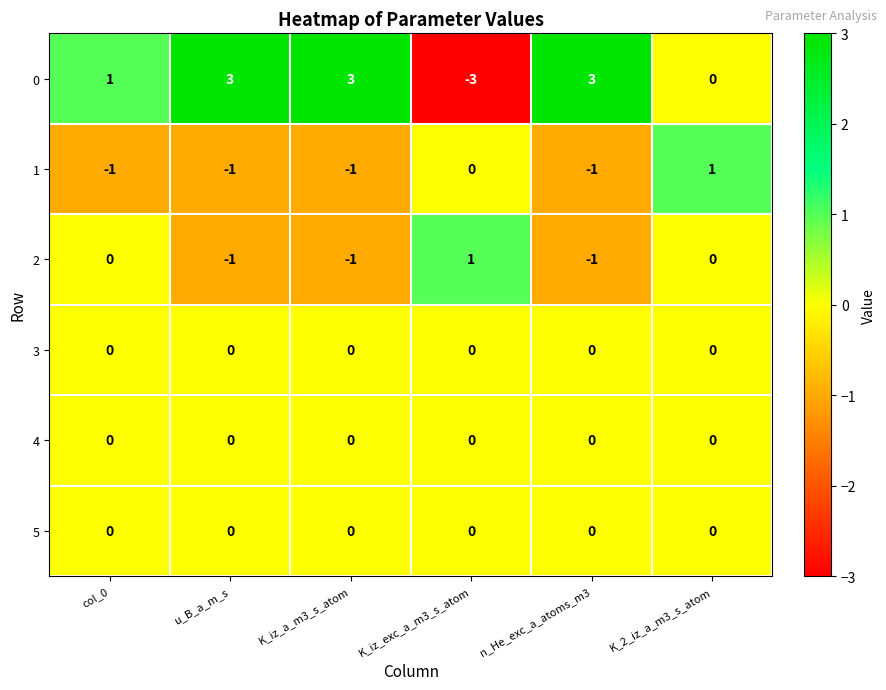

What is the sum of all 0 values?

7